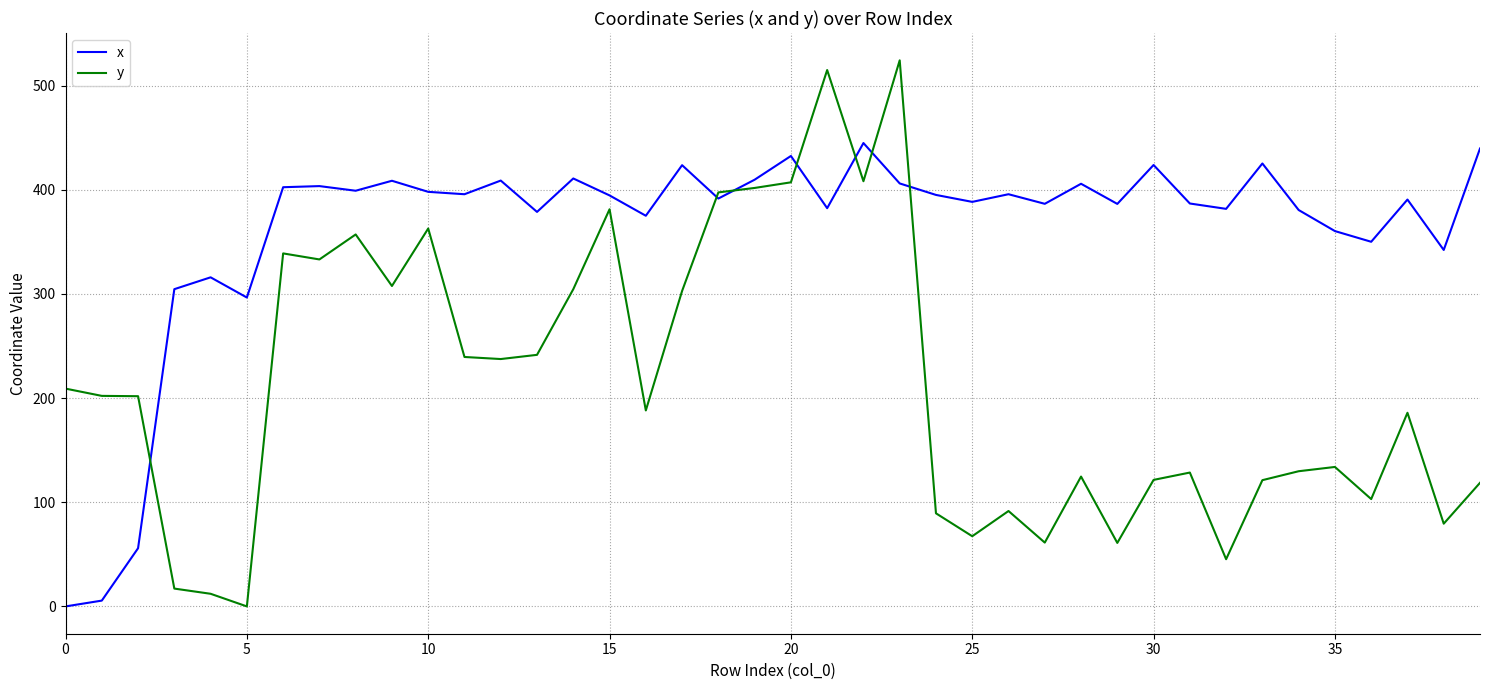

How many lines are shown in the chart?

2